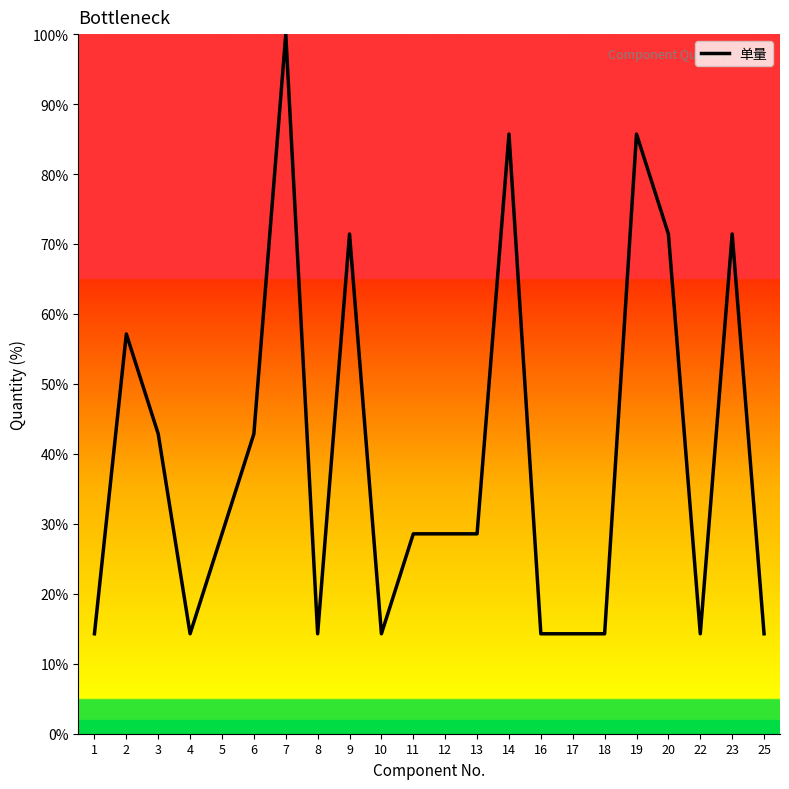

What is the sum of all values?

871.4